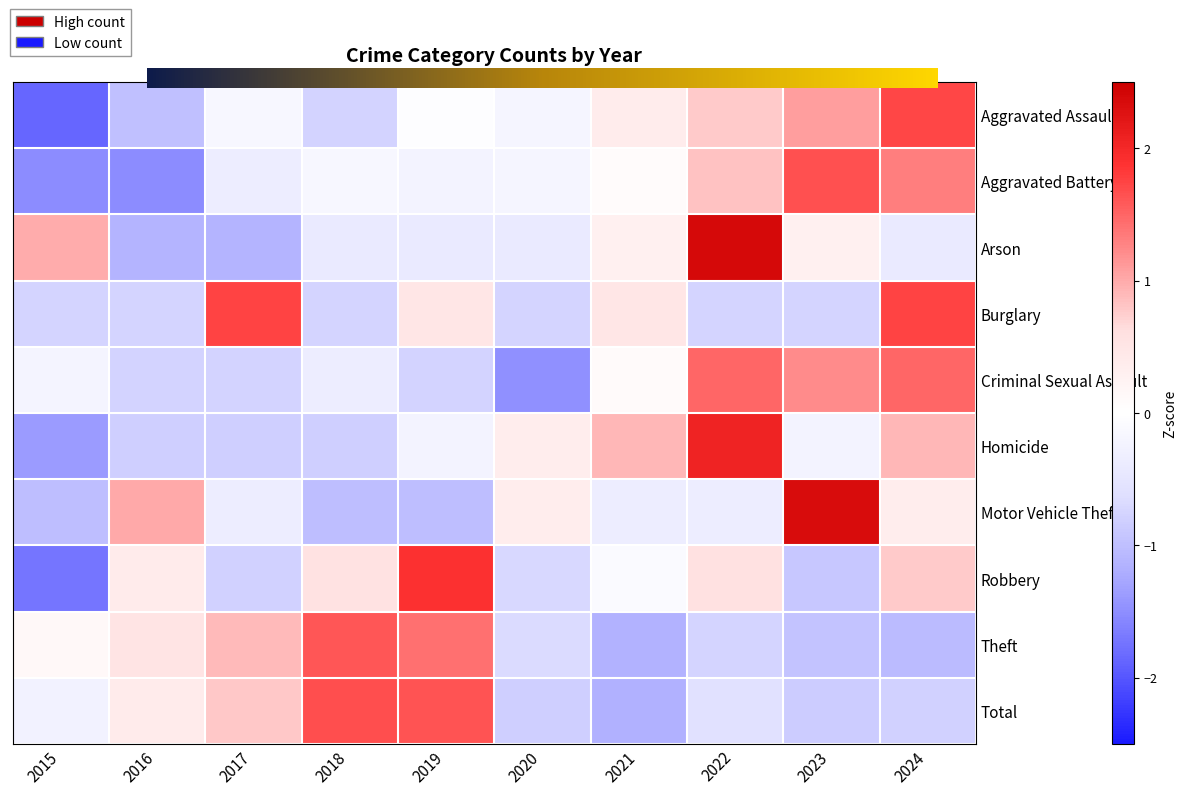

The value of Motor Vehicle Theft at 2018 is -1.0. True or false?

True